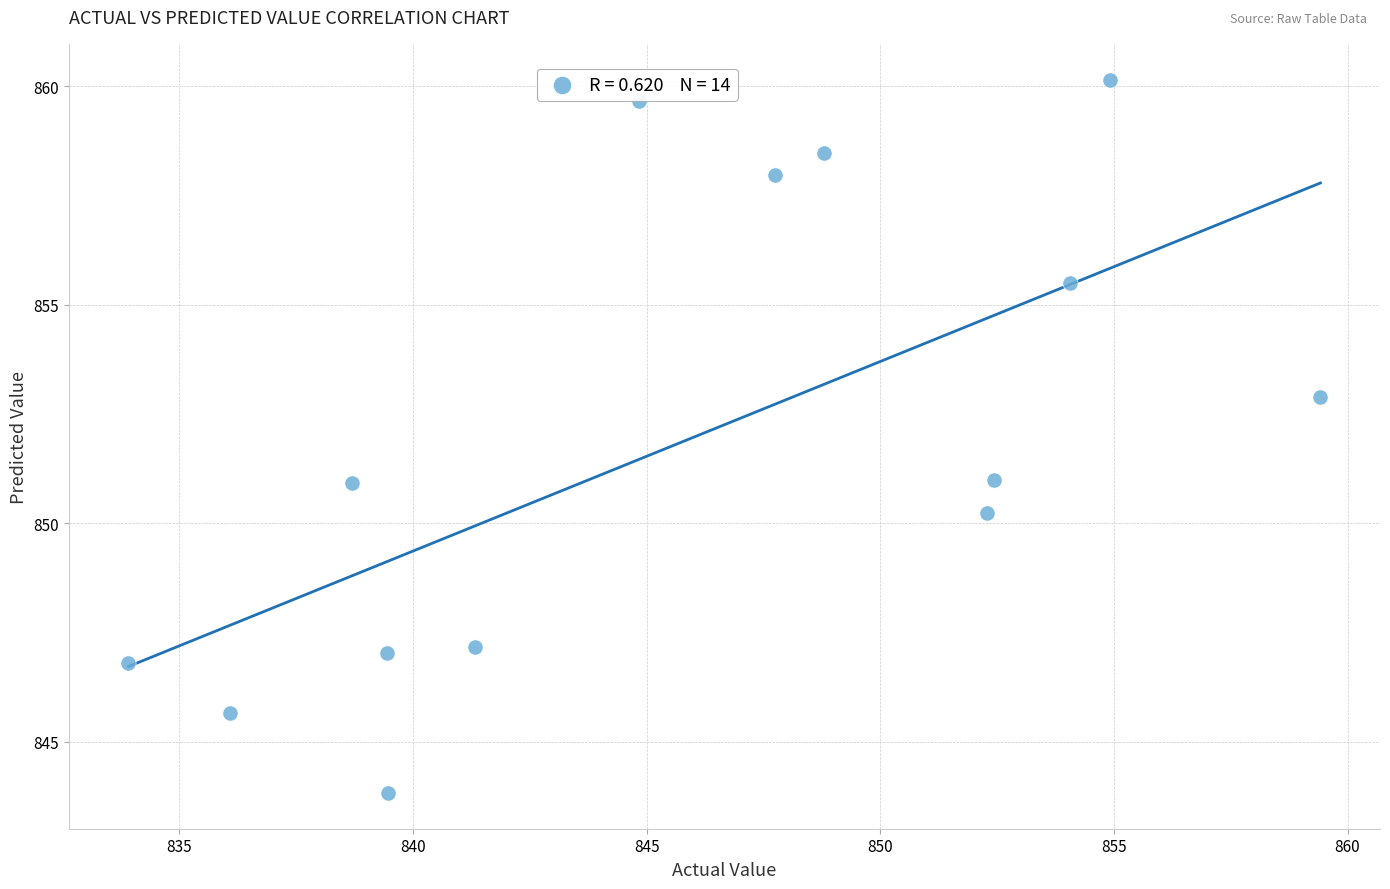

What is the range of Y values (max minus min)?

16.3